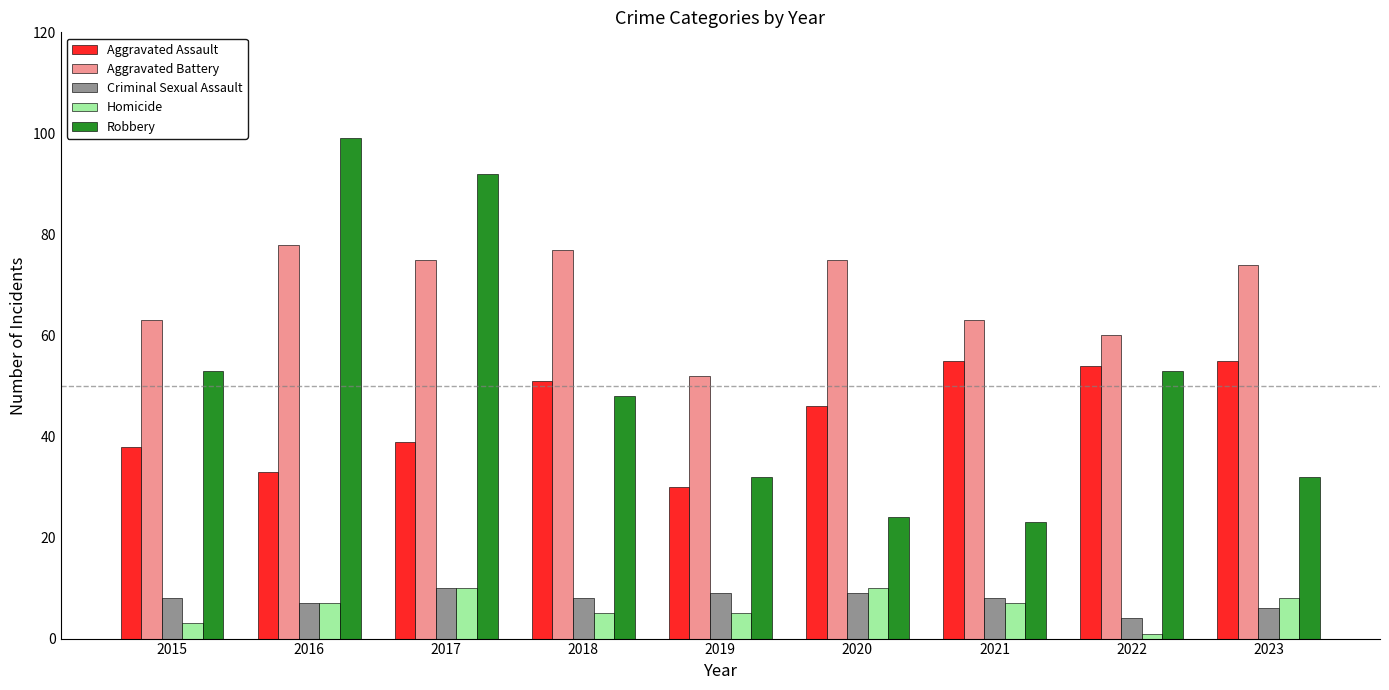

Reading right to left, list all the values displayed in this chart.

Aggravated Assault: 2023=55	2022=54	2021=55	2020=46	2019=30	2018=51	2017=39	2016=33	2015=38
Aggravated Battery: 2023=74	2022=60	2021=63	2020=75	2019=52	2018=77	2017=75	2016=78	2015=63
Criminal Sexual Assault: 2023=6	2022=4	2021=8	2020=9	2019=9	2018=8	2017=10	2016=7	2015=8
Homicide: 2023=8	2022=1	2021=7	2020=10	2019=5	2018=5	2017=10	2016=7	2015=3
Robbery: 2023=32	2022=53	2021=23	2020=24	2019=32	2018=48	2017=92	2016=99	2015=53